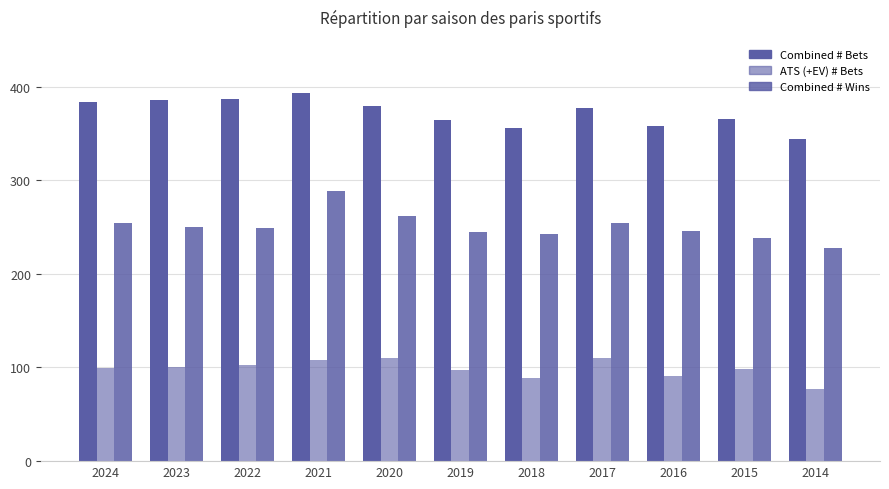

What is the difference between the second highest and second lowest values in the Combined # Wins series?

24